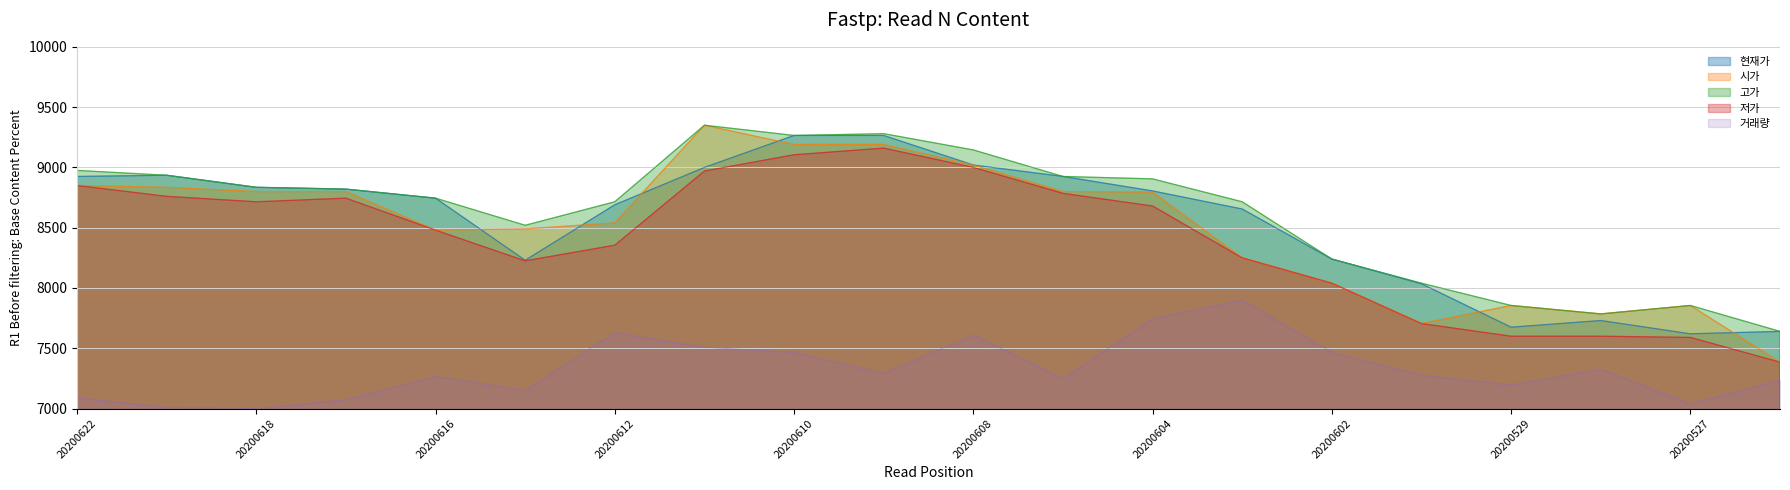

True or false: 고가 has a value of 13953.1 at 20200605.

False